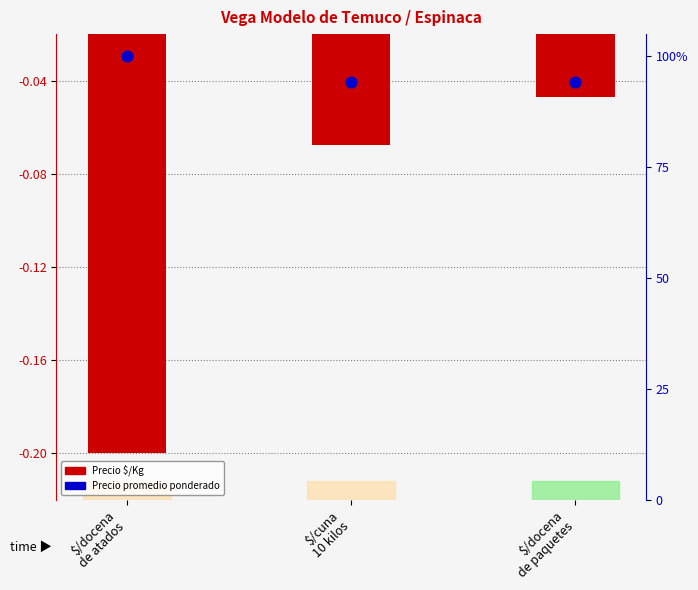

At how many categories does at least one series exceed 47?

3